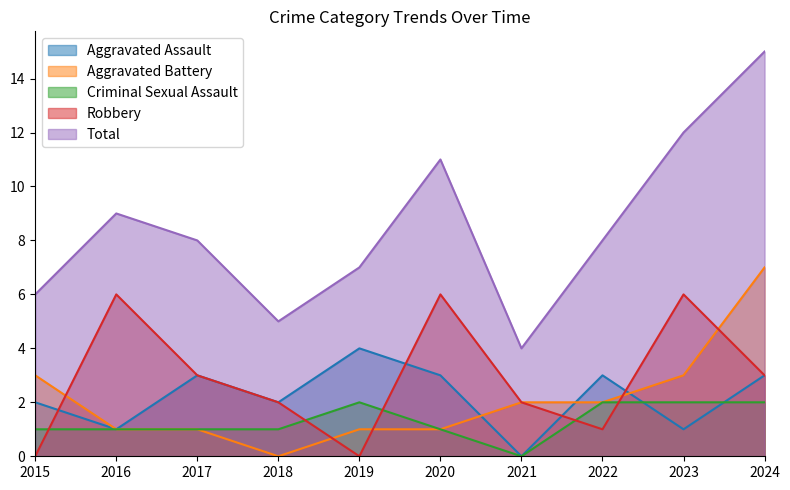

Reading left to right, transcribe all the data shown in this chart.

Aggravated Assault: 2	1	3	2	4	3	0	3	1	3
Aggravated Battery: 3	1	1	0	1	1	2	2	3	7
Criminal Sexual Assault: 1	1	1	1	2	1	0	2	2	2
Robbery: 0	6	3	2	0	6	2	1	6	3
Total: 6	9	8	5	7	11	4	8	12	15